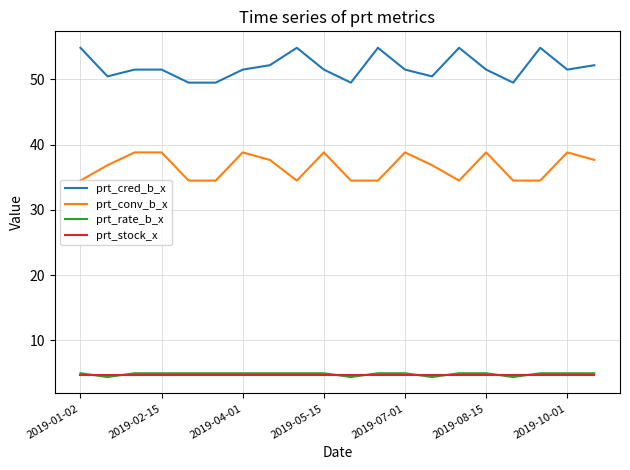

What is the greatest value displayed?

54.9